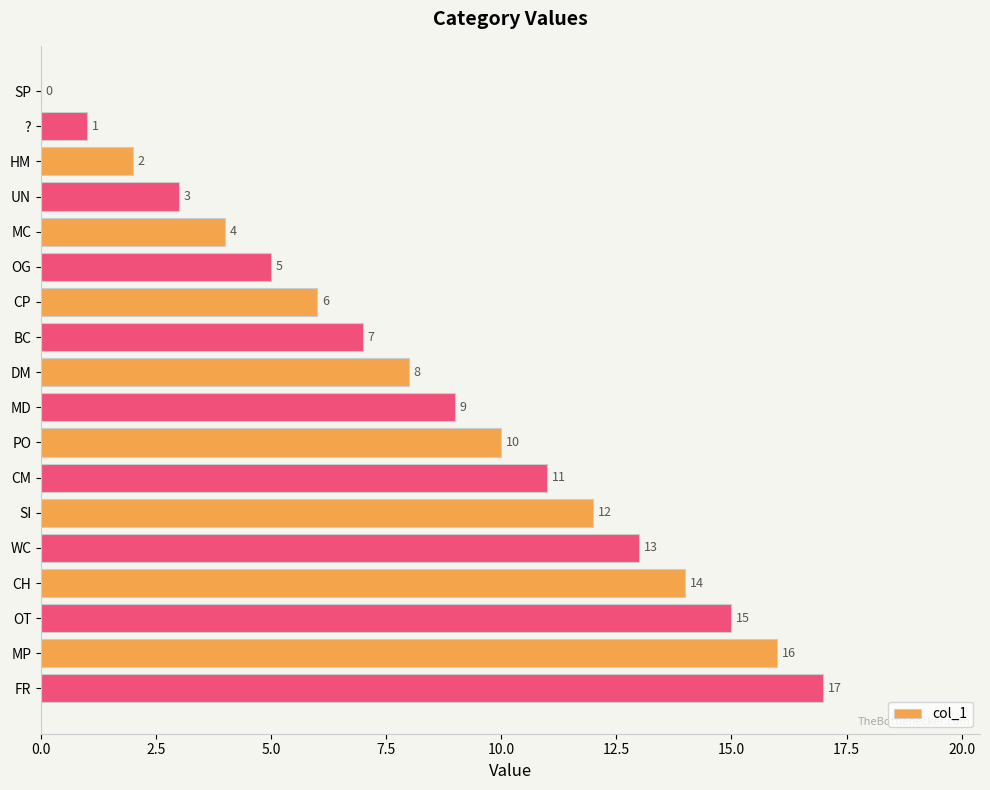

Which category has the highest value across all series?

FR